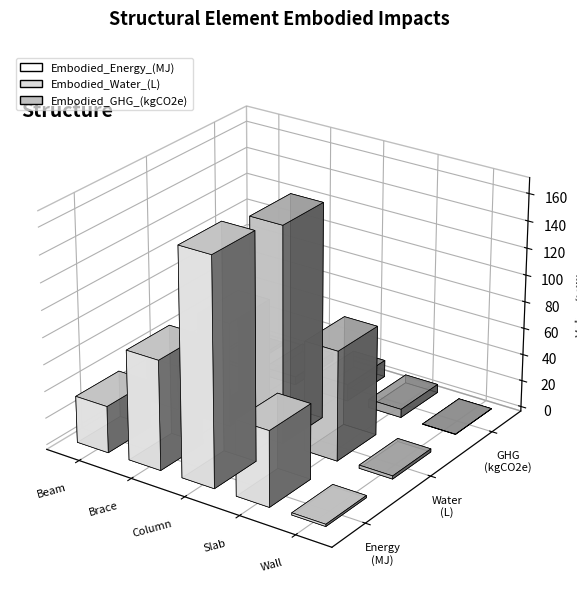

What is the label of the 4th bar from the right?

Brace